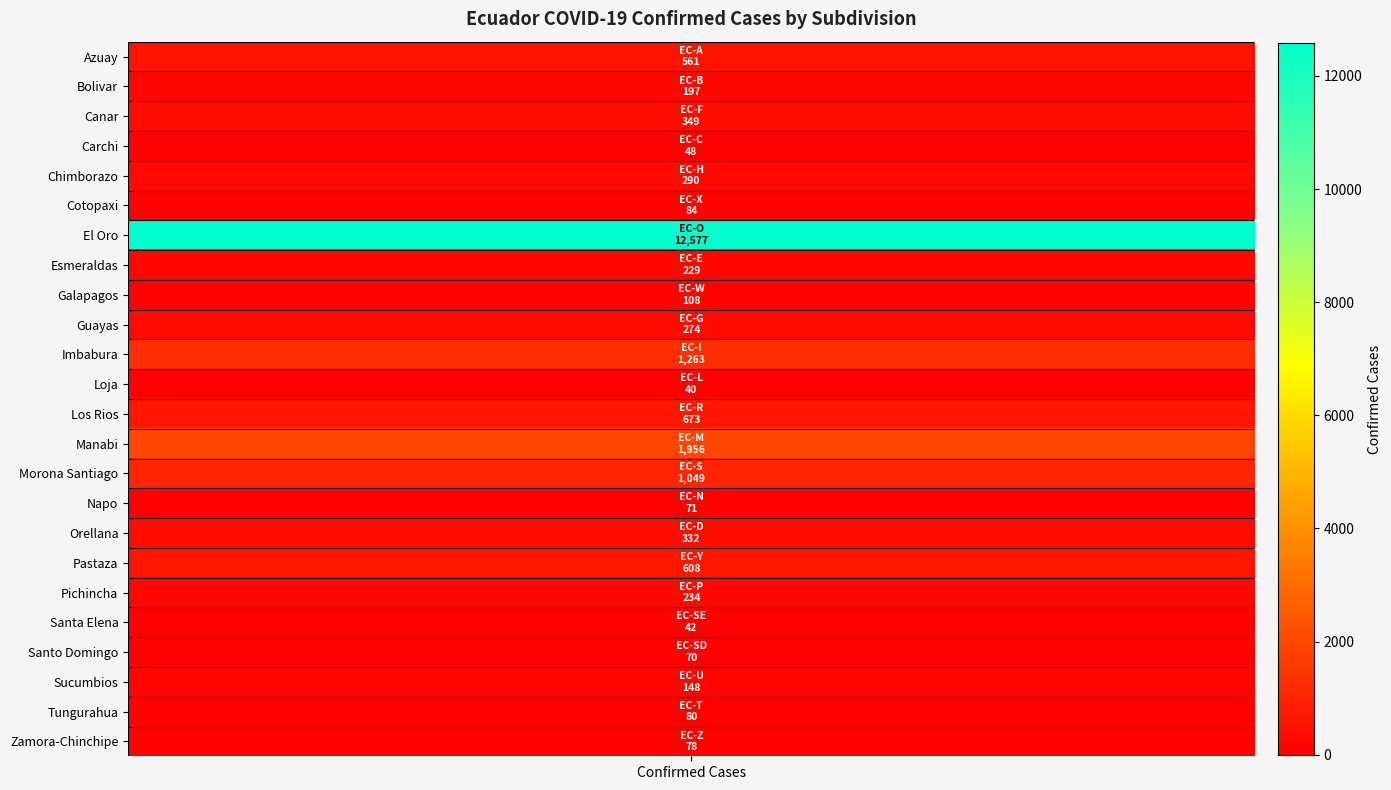

List the labels in order of value, smallest first.

EC-L, EC-SE, EC-C, EC-SD, EC-N, EC-Z, EC-T, EC-X, EC-W, EC-U, EC-B, EC-E, EC-P, EC-G, EC-H, EC-D, EC-F, EC-A, EC-Y, EC-R, EC-S, EC-I, EC-M, EC-O